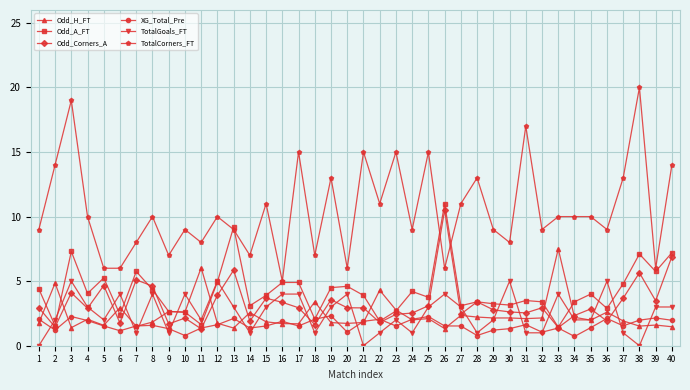

What is the maximum value for XG_Total_Pre?

2.3